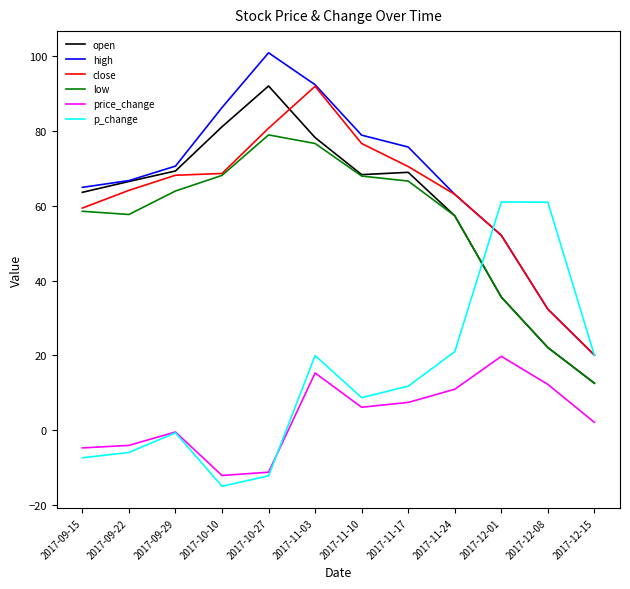

What is the sum of the low values at 2017-09-15 and 2017-12-15?

71.2